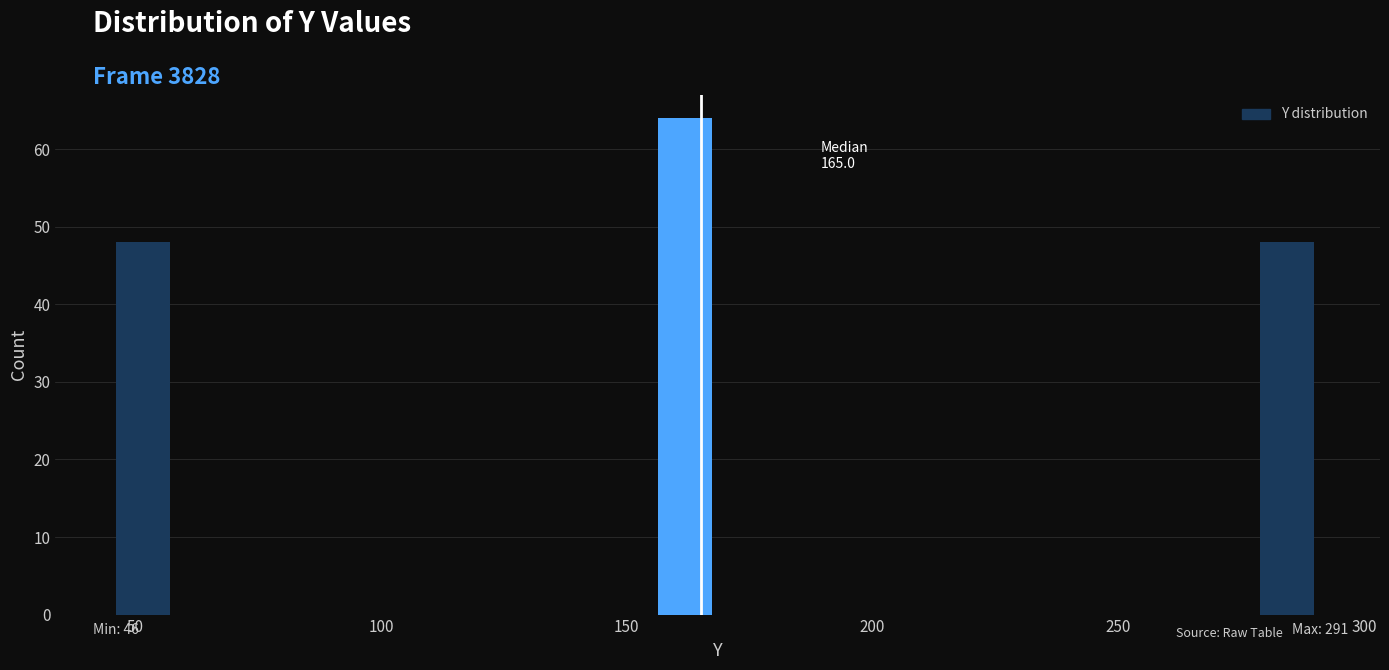

Around what value on the x-axis is the tallest bar? Give the approximate position of its centre, as read against the axis.

160